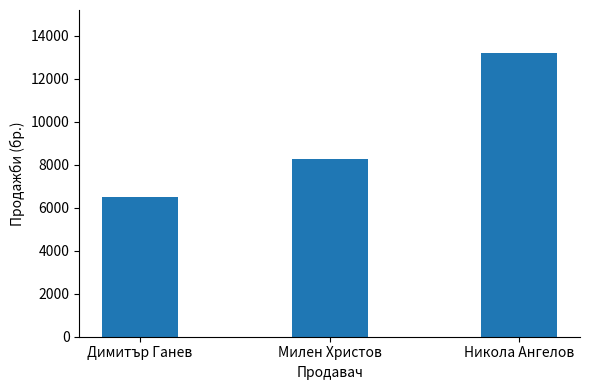

Which label corresponds to the largest value in the chart?

Никола Ангелов